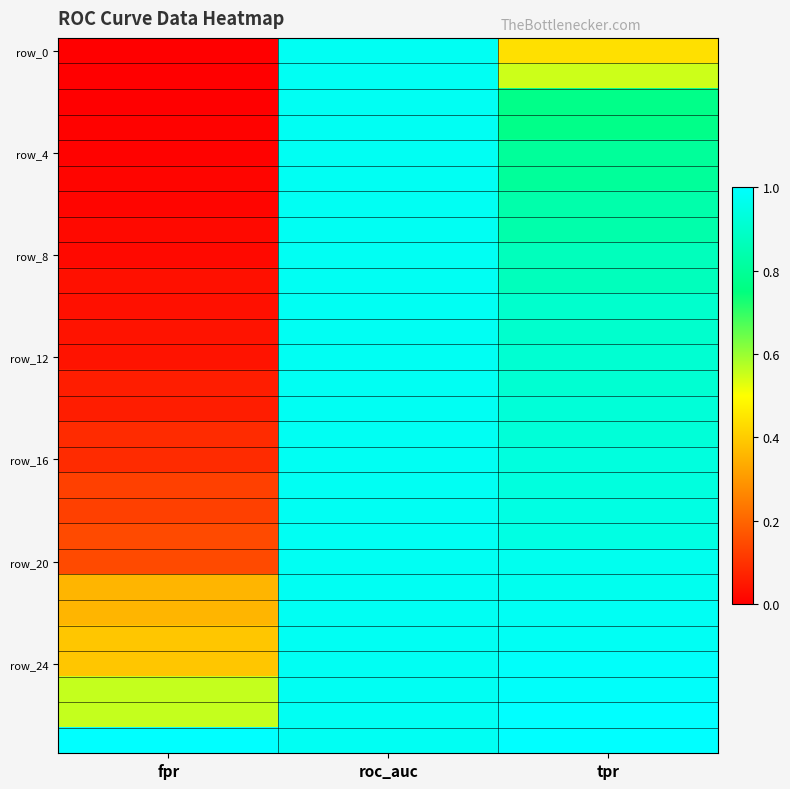

What is the greatest value displayed?

1.0